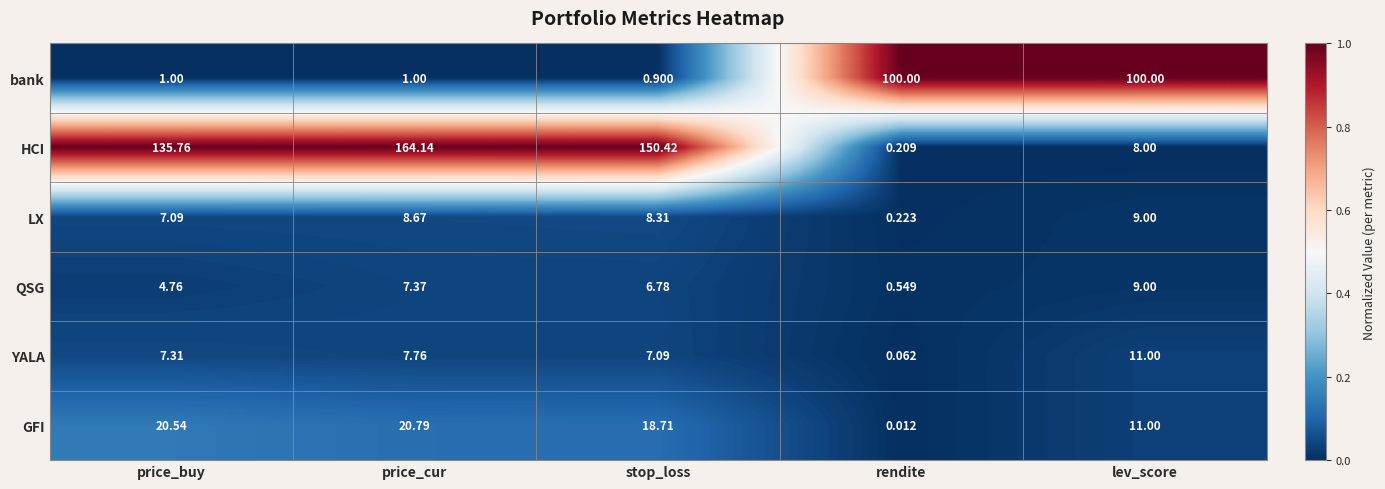

Which category has the highest value across all series?

price_cur